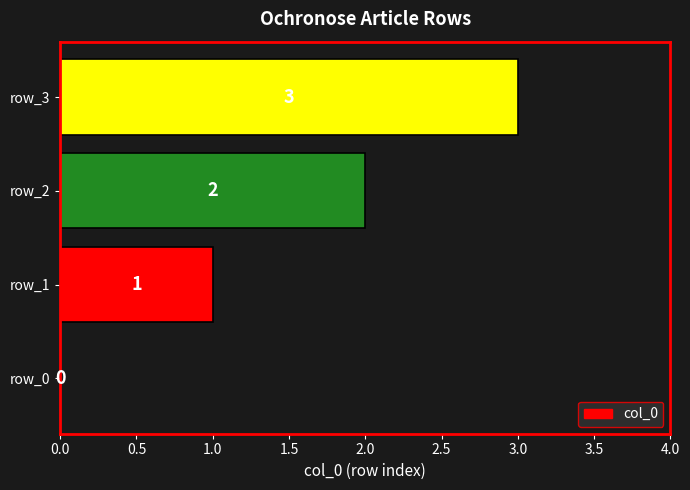

What is the ratio of the value at row_1 to the value at row_2?

0.5